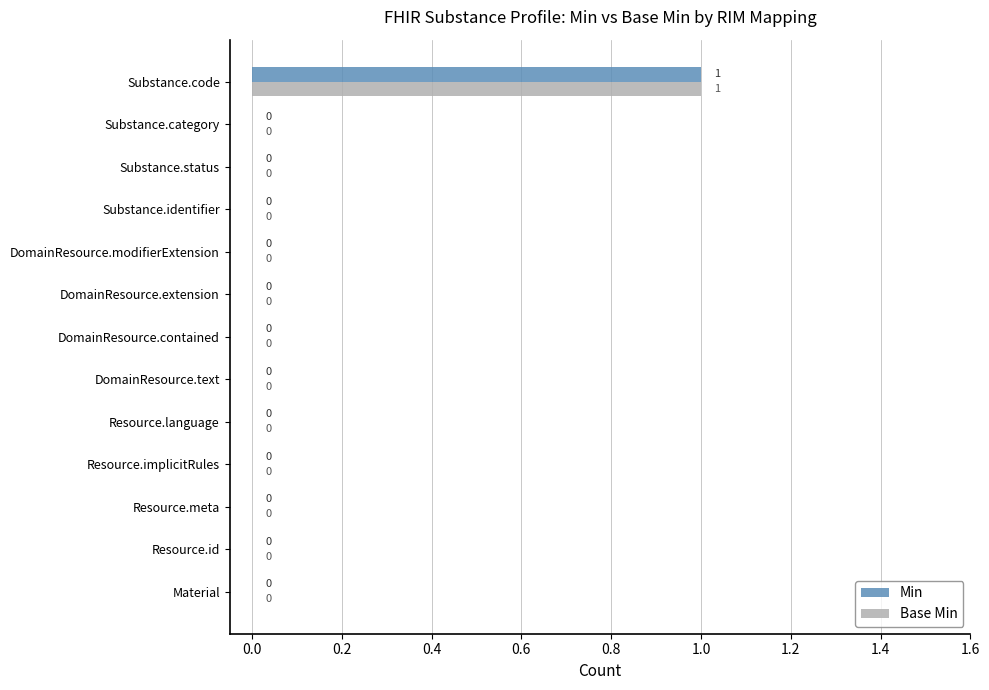

How many Min values are between 0 and 1?

13